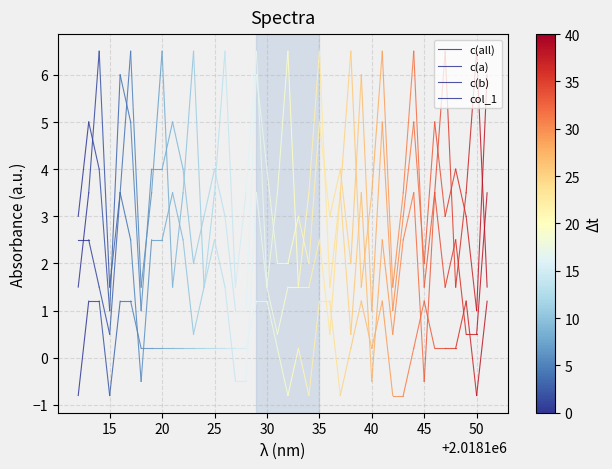

What are all the series names shown in the legend?

c(all), c(a), c(b), col_1